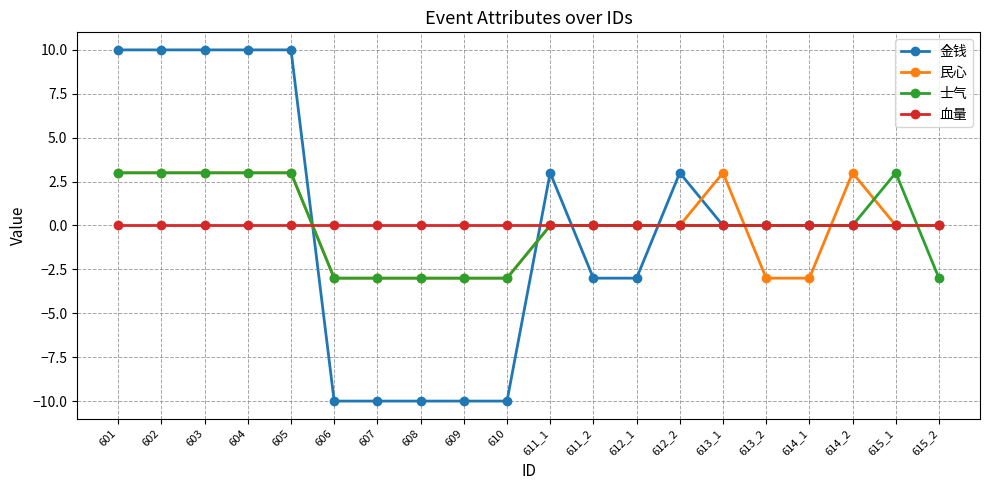

Count the 士气 values in the range -3 to 3.

20